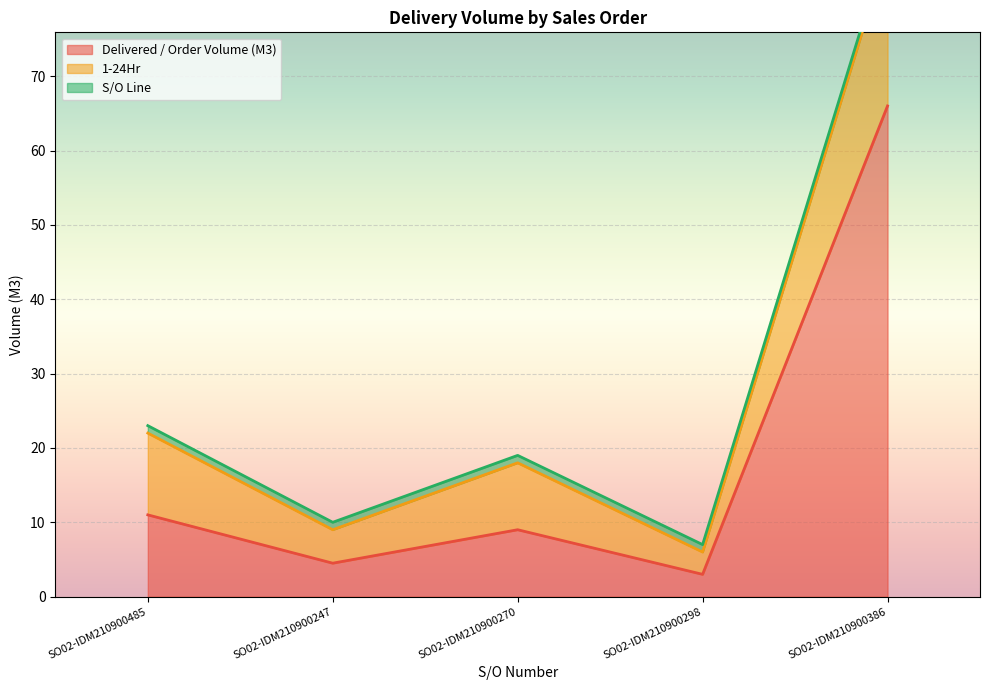

Which series has the largest range (max minus min)?

Delivered / Order Volume (M3)